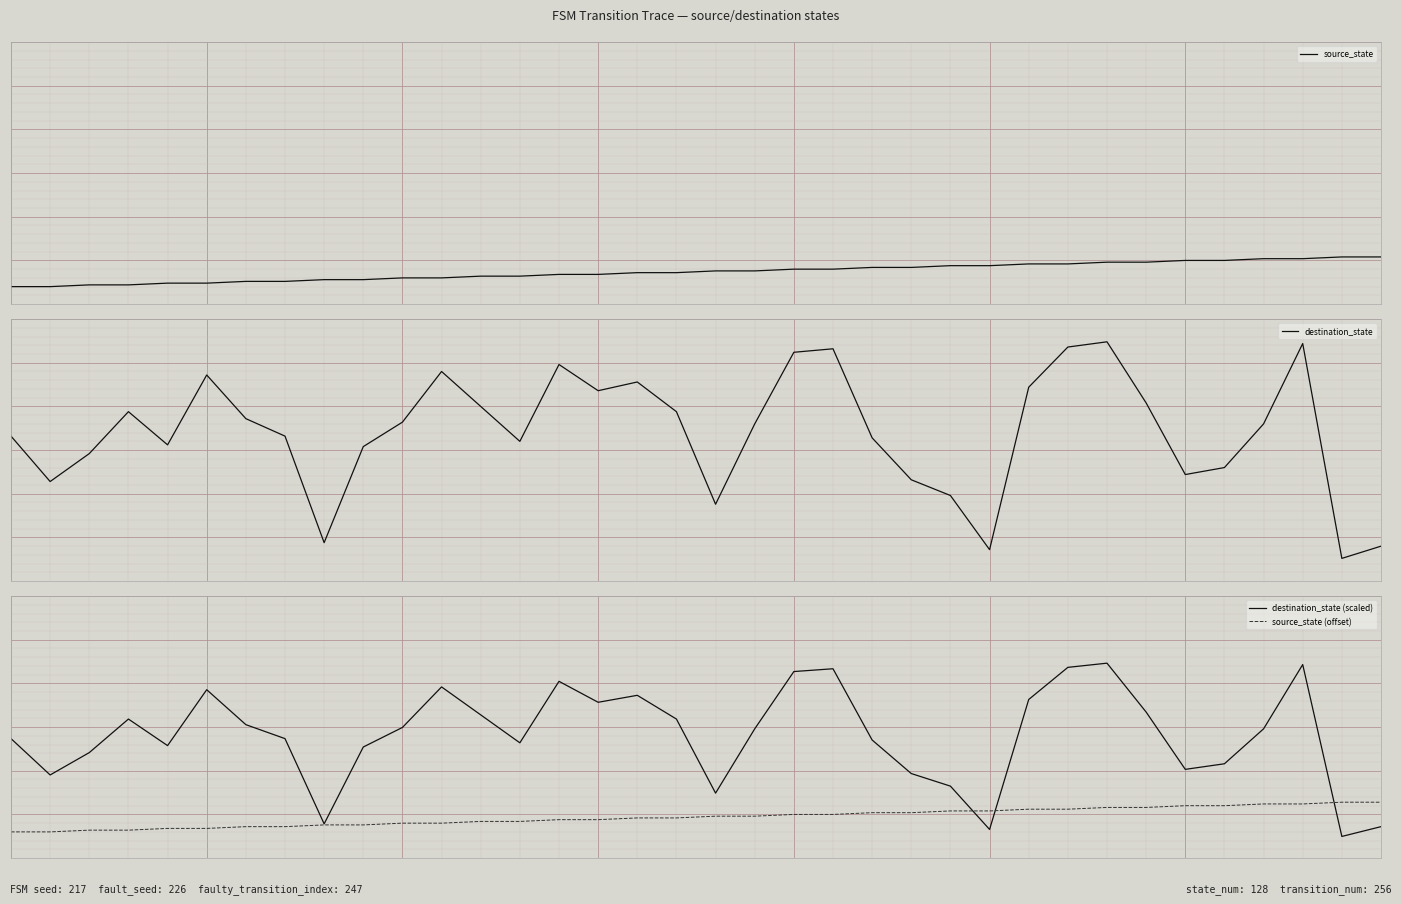

Where is the first local minimum for destination_state?

1